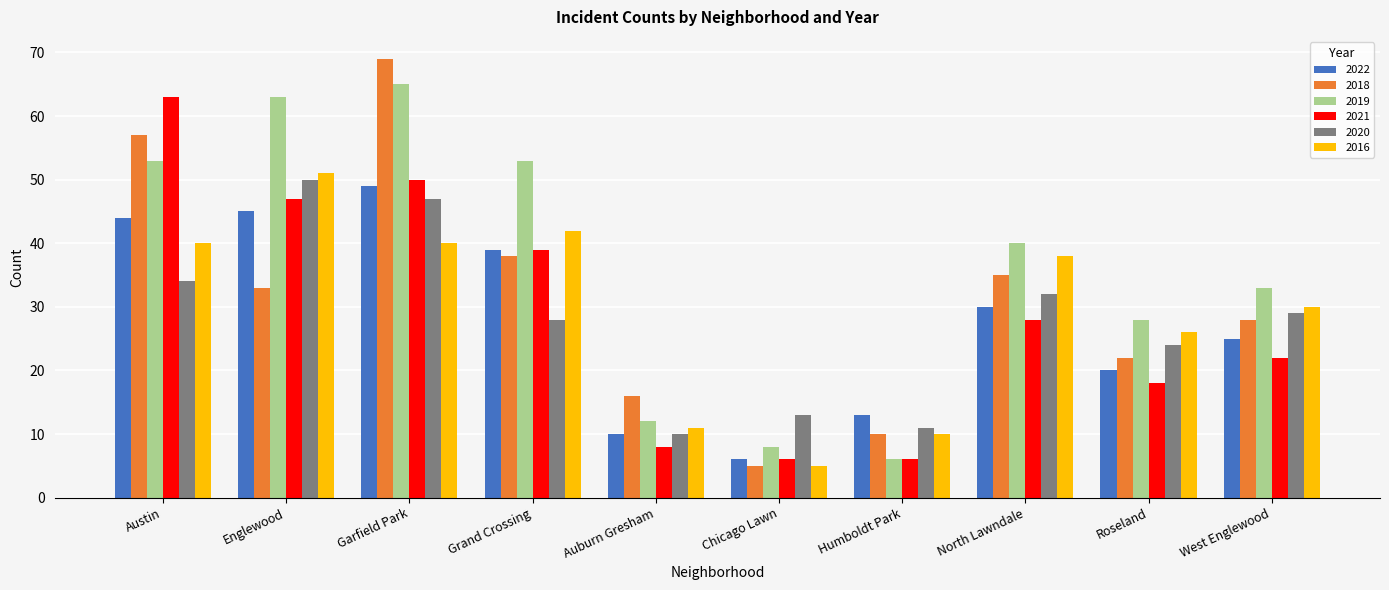

Is the value of 2016 at Humboldt Park greater than the value of 2021 at North Lawndale?

No